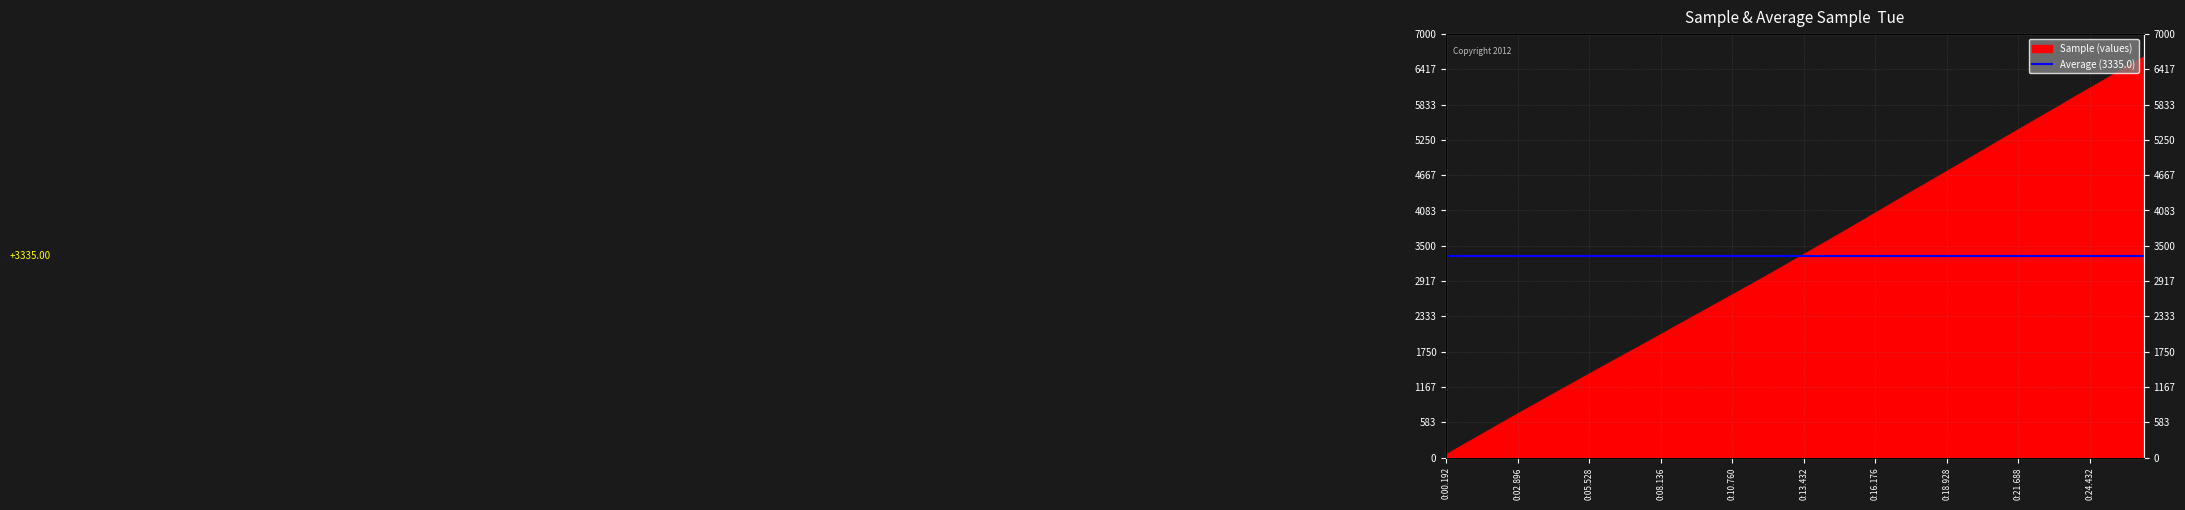

At which label is the value closest to 3335?

0:13.432